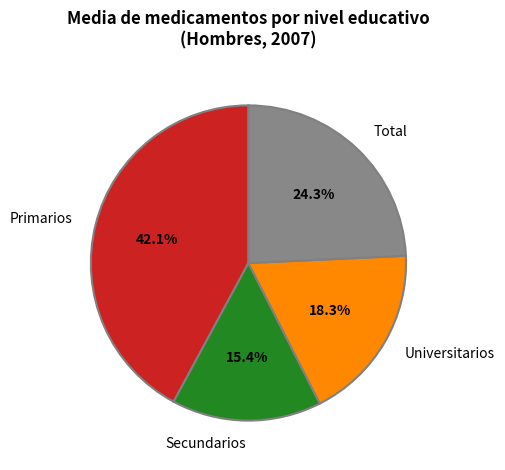

Do Secundarios and Universitarios together represent more than half of the pie?

No